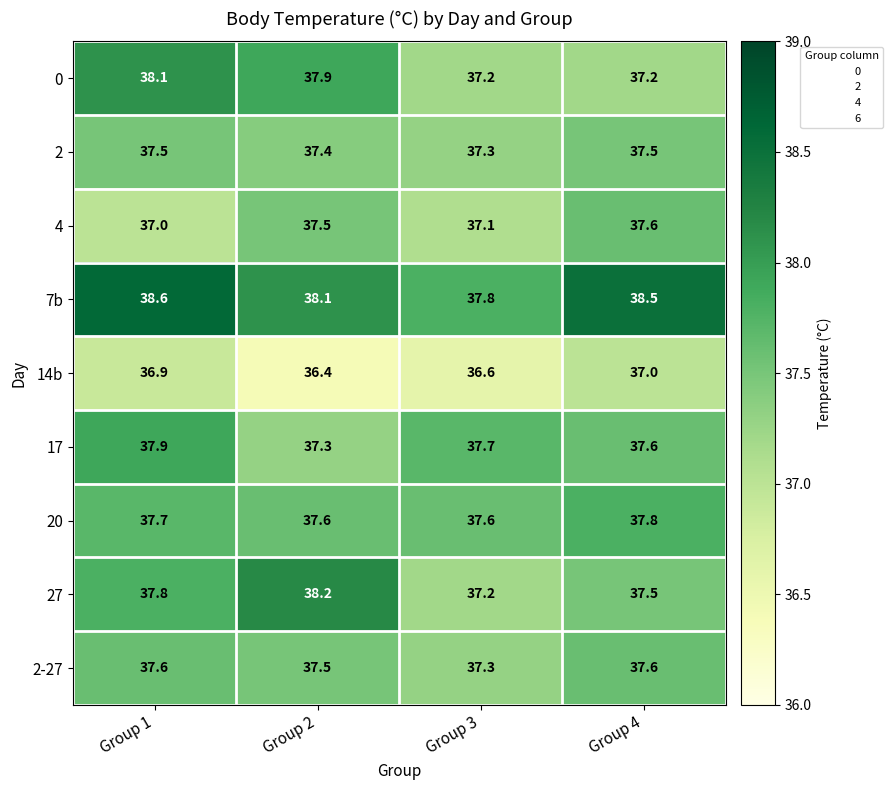

At which label does 17 reach its minimum?

Group 2